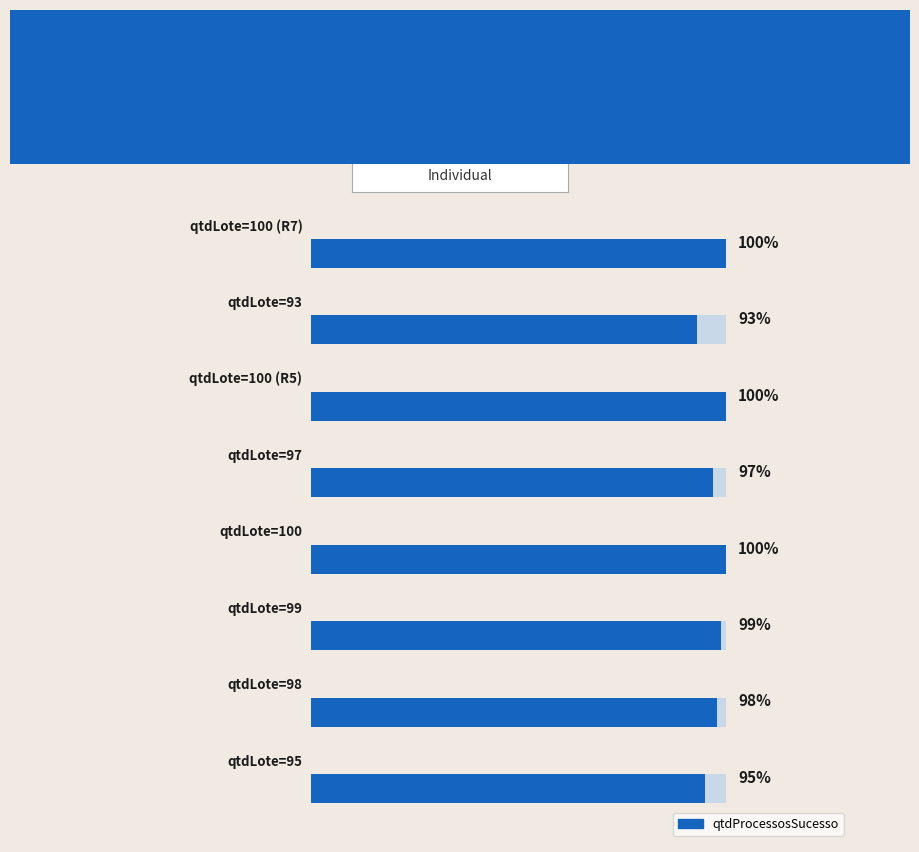

What is the change in value from 0 to 6?

-2